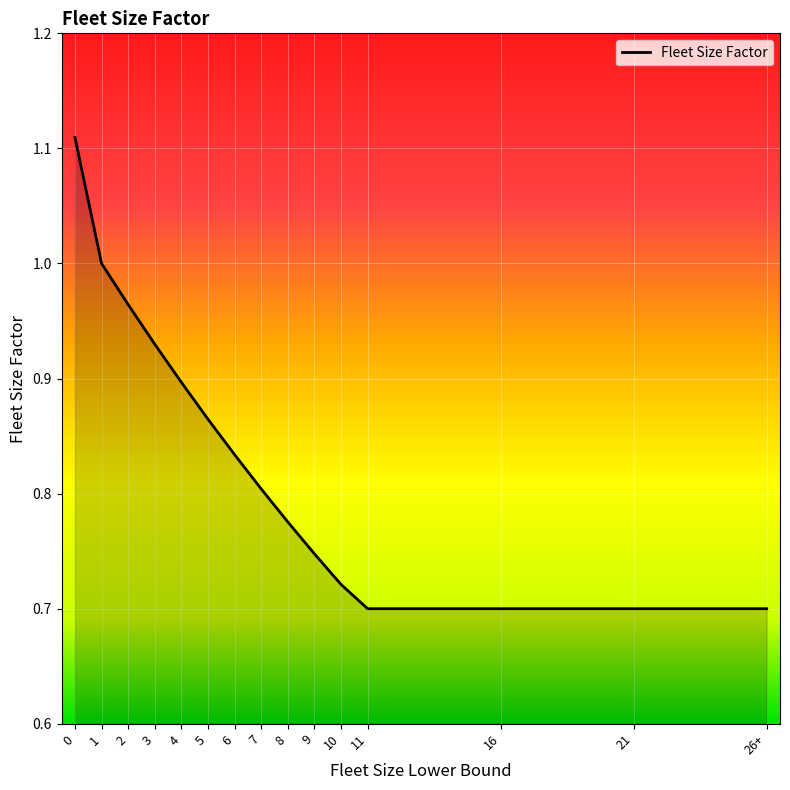

The value at 5 is 0.9. True or false?

True